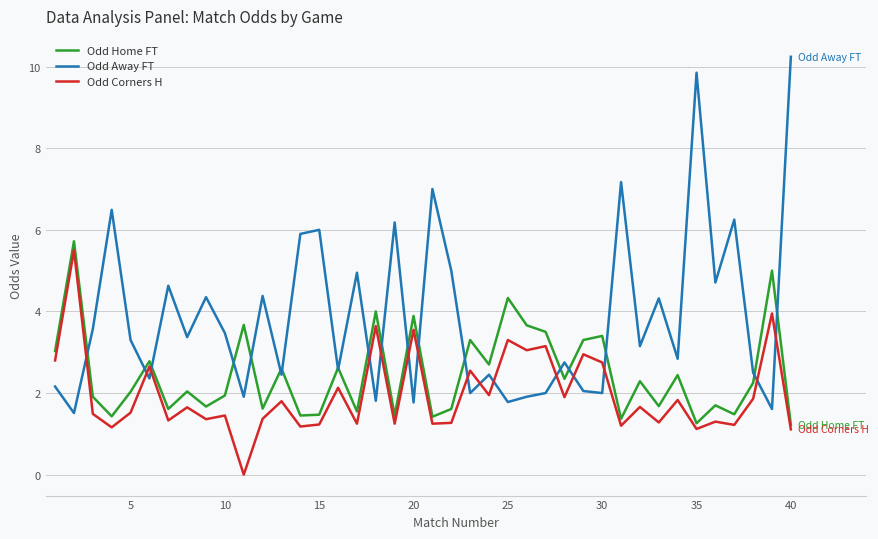

Which series has the widest spread of values?

Odd Away FT